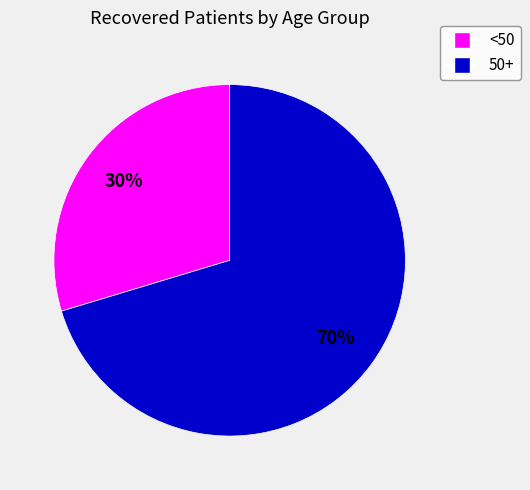

How many segments does this pie chart have?

2